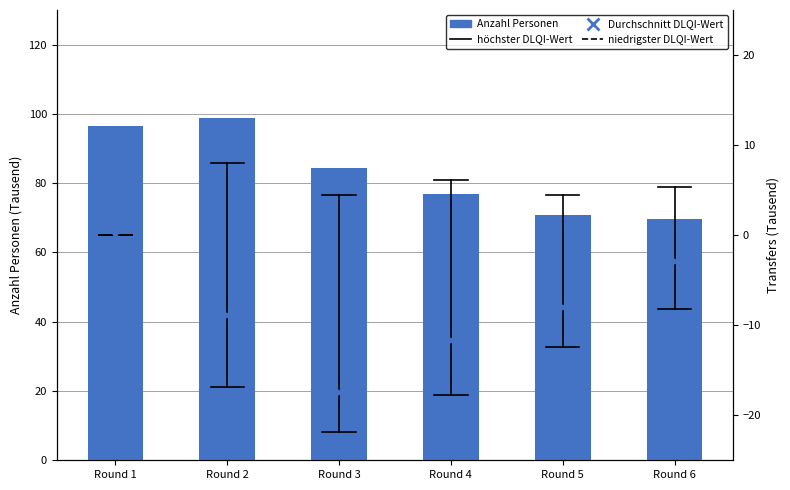

Which category has the lowest value across all series?

Round 6